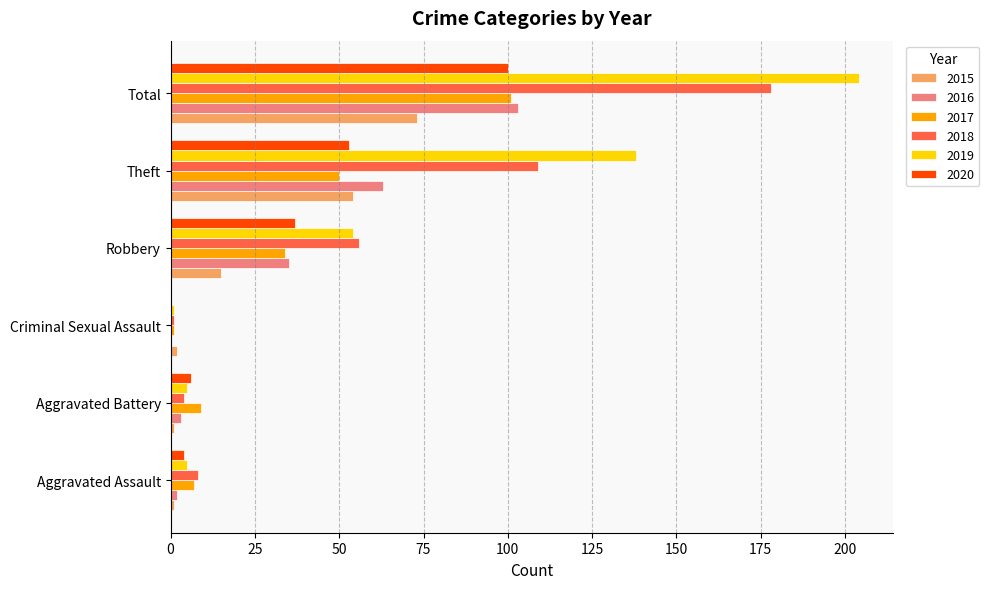

Which series has the widest spread of values?

2019